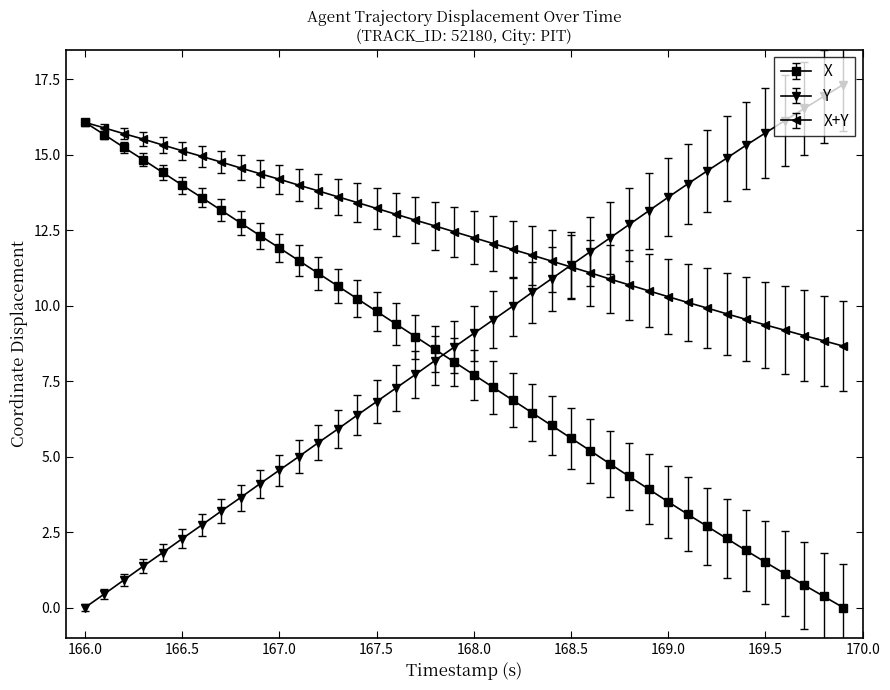

What is the highest value of the X+Y series?

16.1